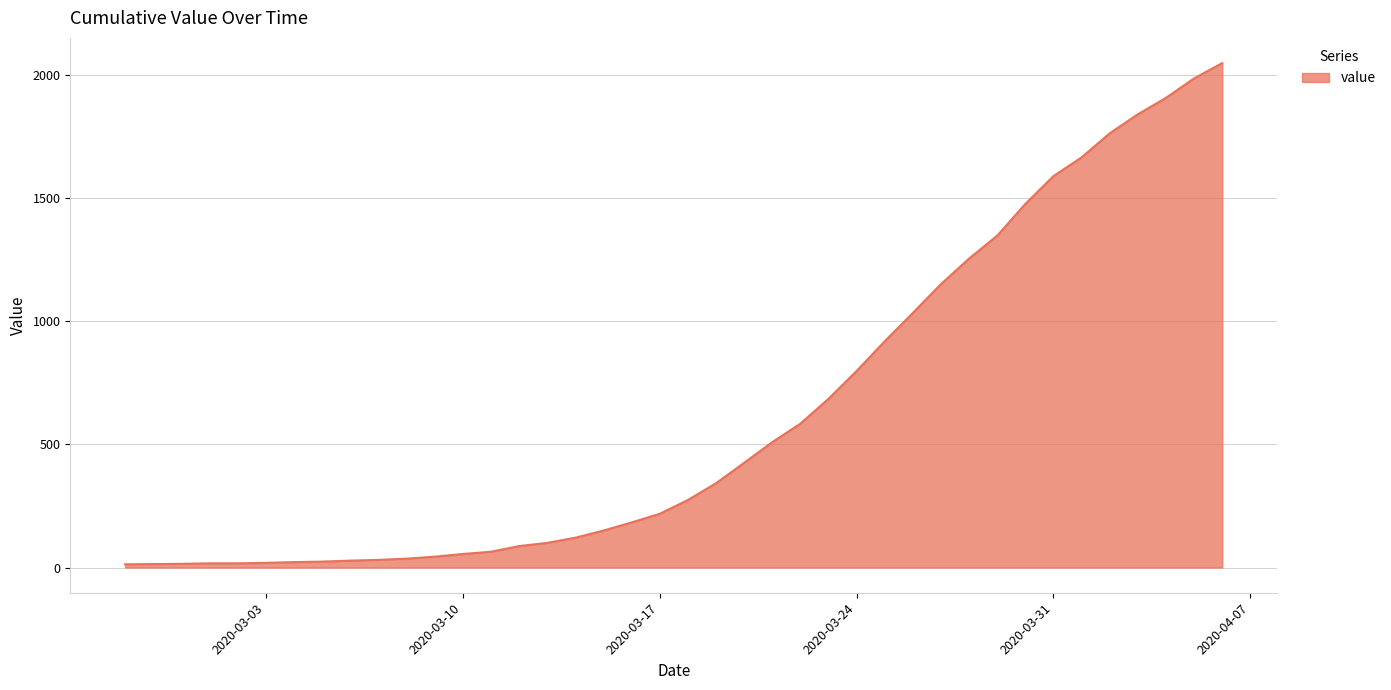

Is this an area chart (filled region under the line)?

Yes